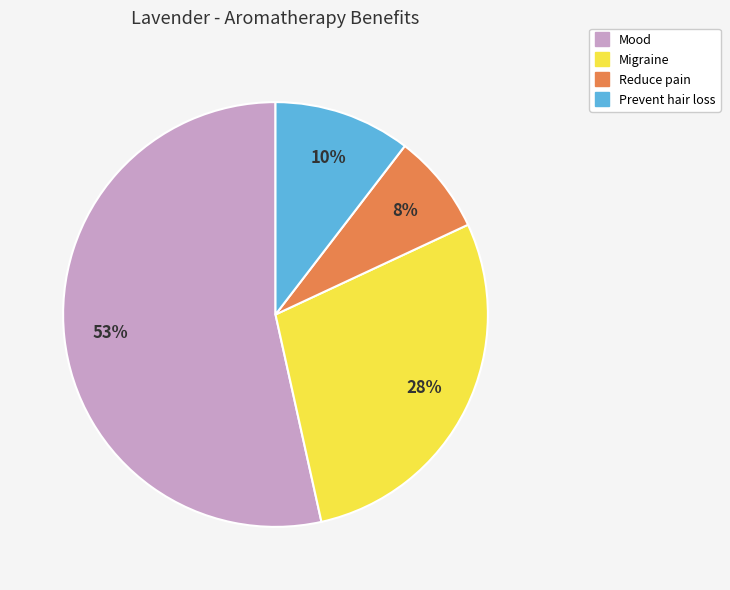

Does Mood represent more than half of the total?

Yes